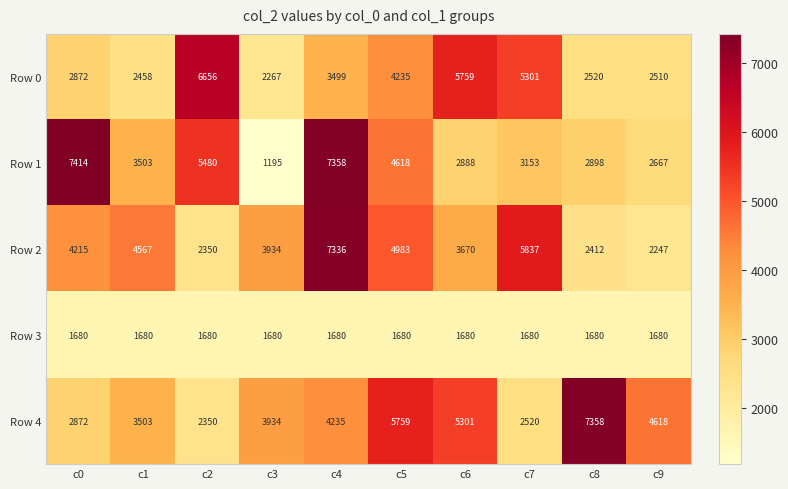

Is it true that Row 3 equals 1680 at c7?

True